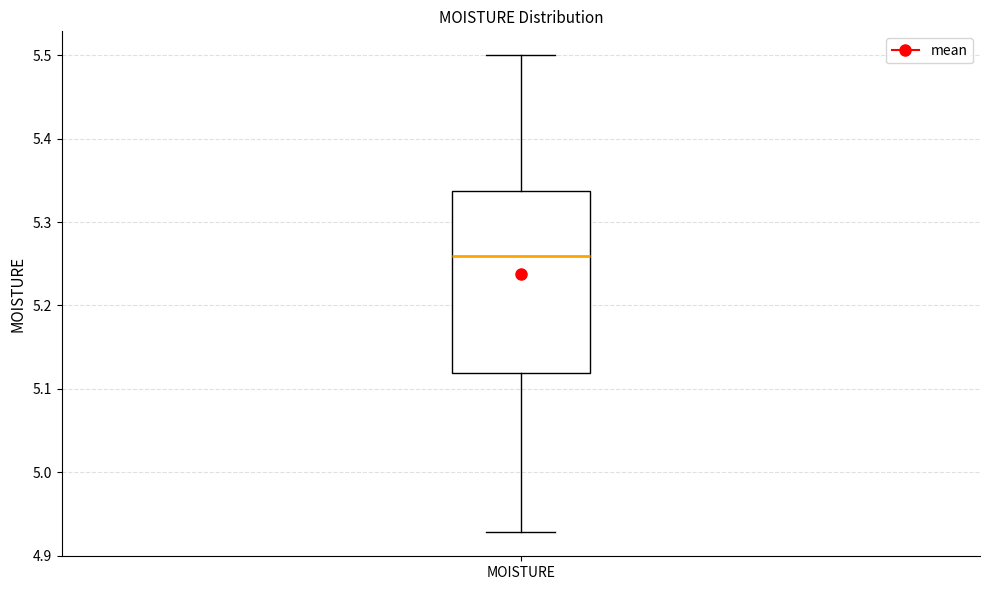

Transcribe this box plot: give where the median line is, the range the box spans, and where the two whiskers end, as read against the y-axis. The values are not printed on the chart, so give them approximately, as read against the axis.

median 5.26, box 5.12 to 5.34, whiskers 4.93 to 5.50